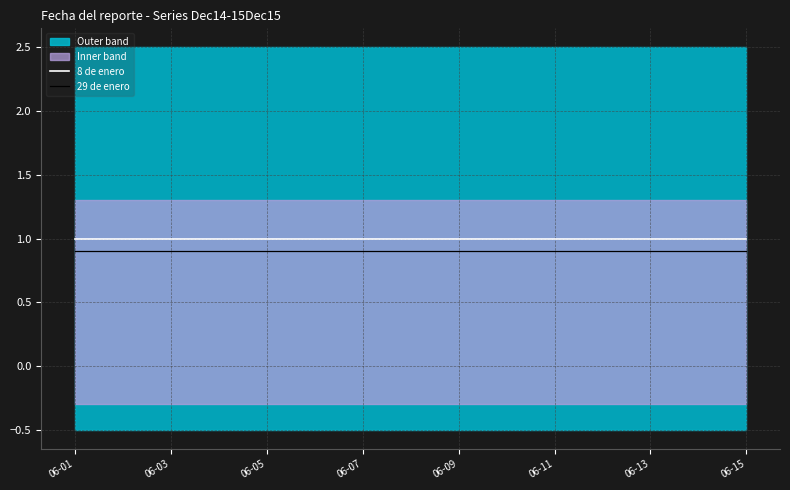

True or false: 8 de enero has more than 2 points higher than both neighbors.

False